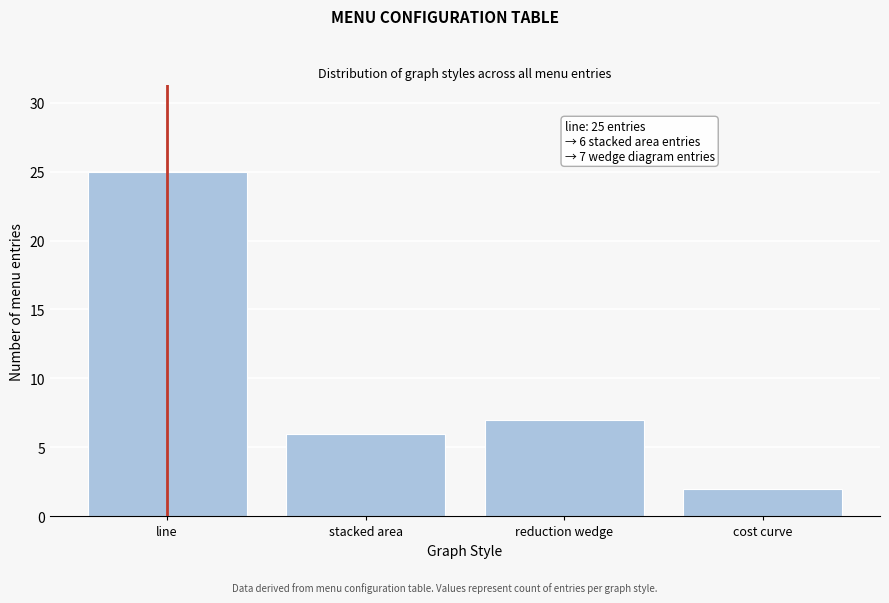

Reading right to left, extract all data points from this chart.

2	7	6	25